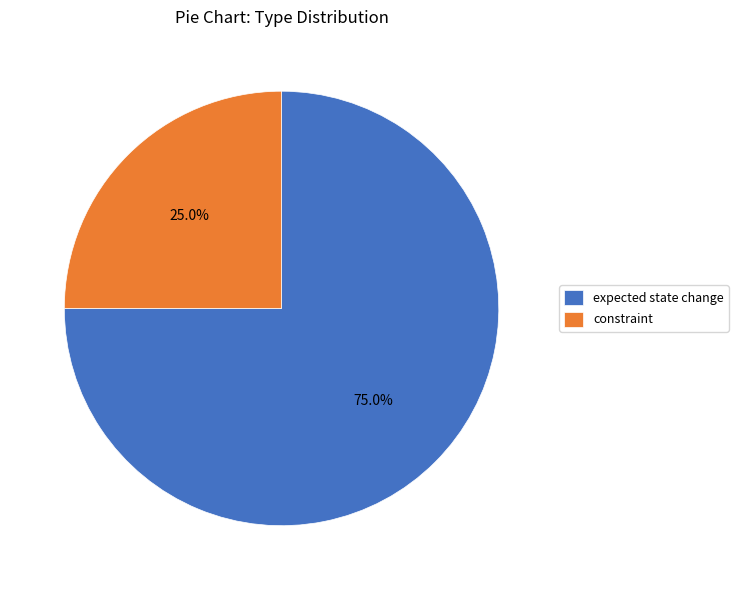

The expected state change slice represents 83% of the pie. True or false?

False